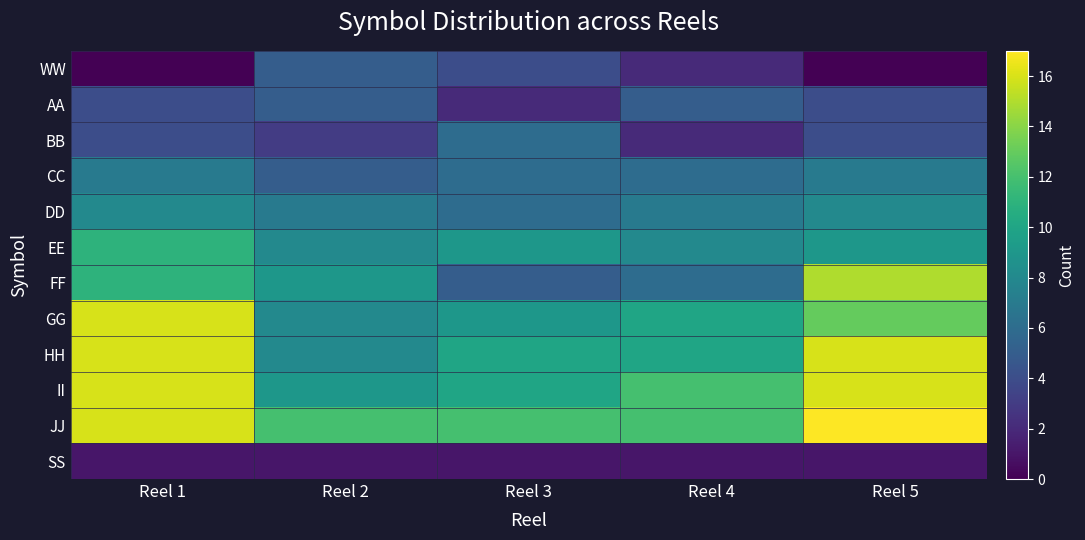

Between Reel 3 and Reel 4, which series saw the biggest shift?

BB